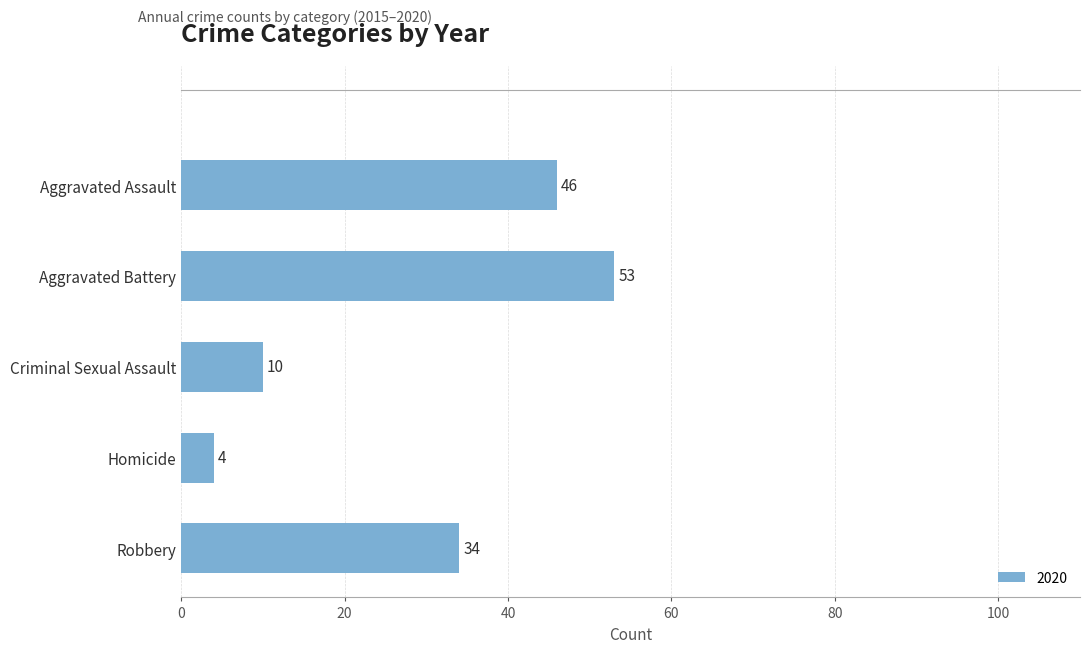

Does the chart contain any negative values?

No